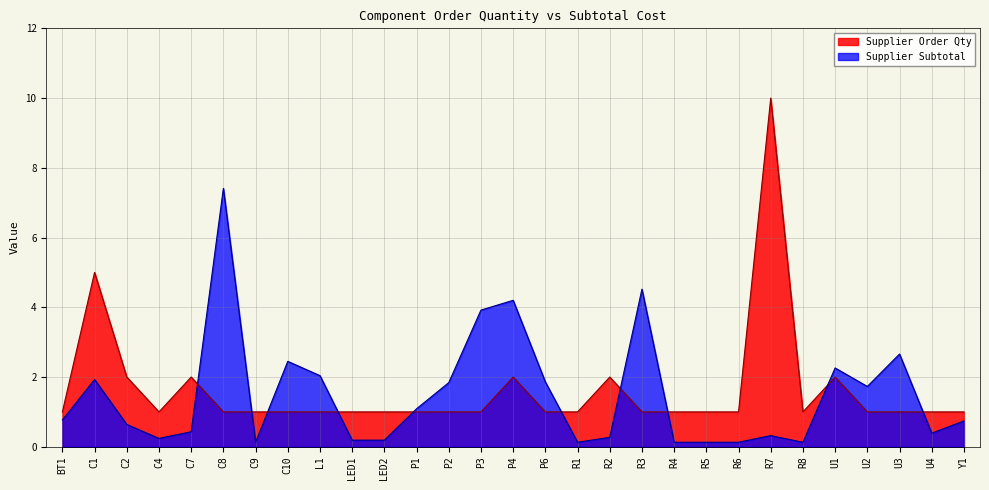

What position from the right is R3?

11